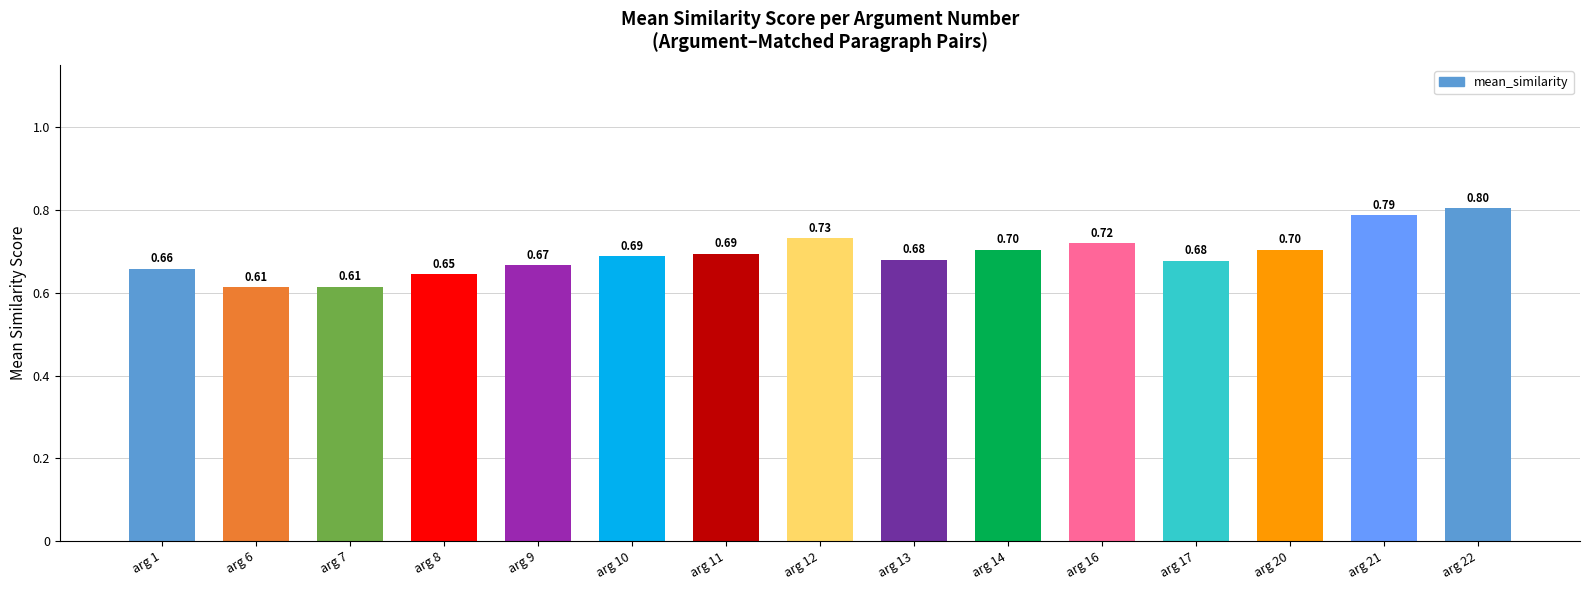

What is the difference between the maximum and minimum values?

0.2